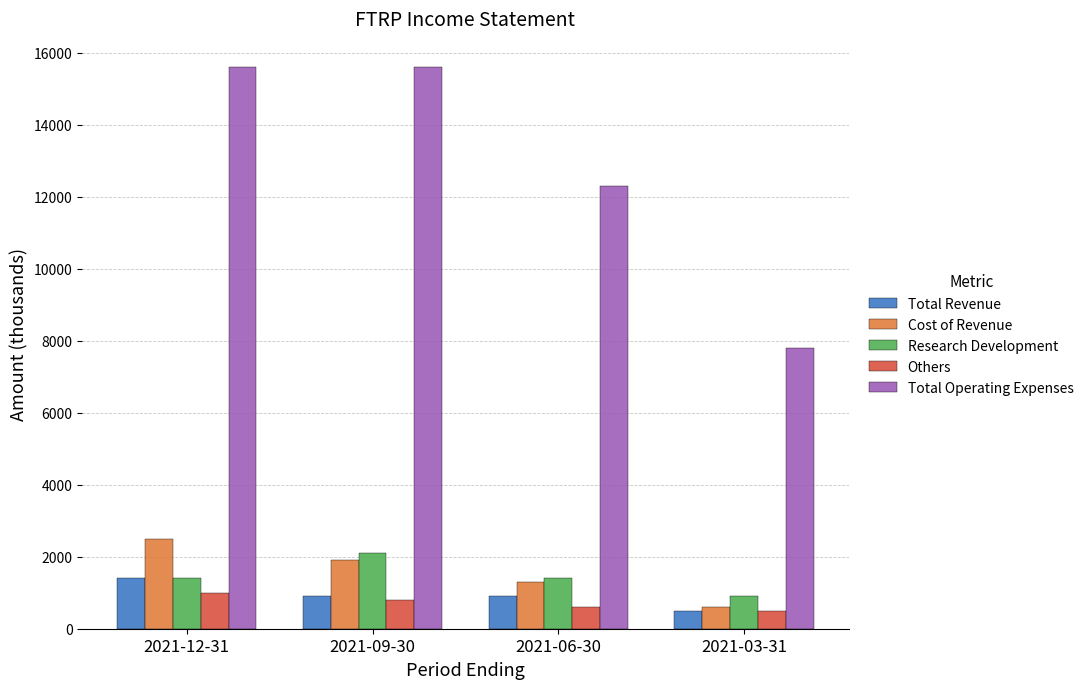

How many Cost of Revenue values are between 1300 and 2500?

3